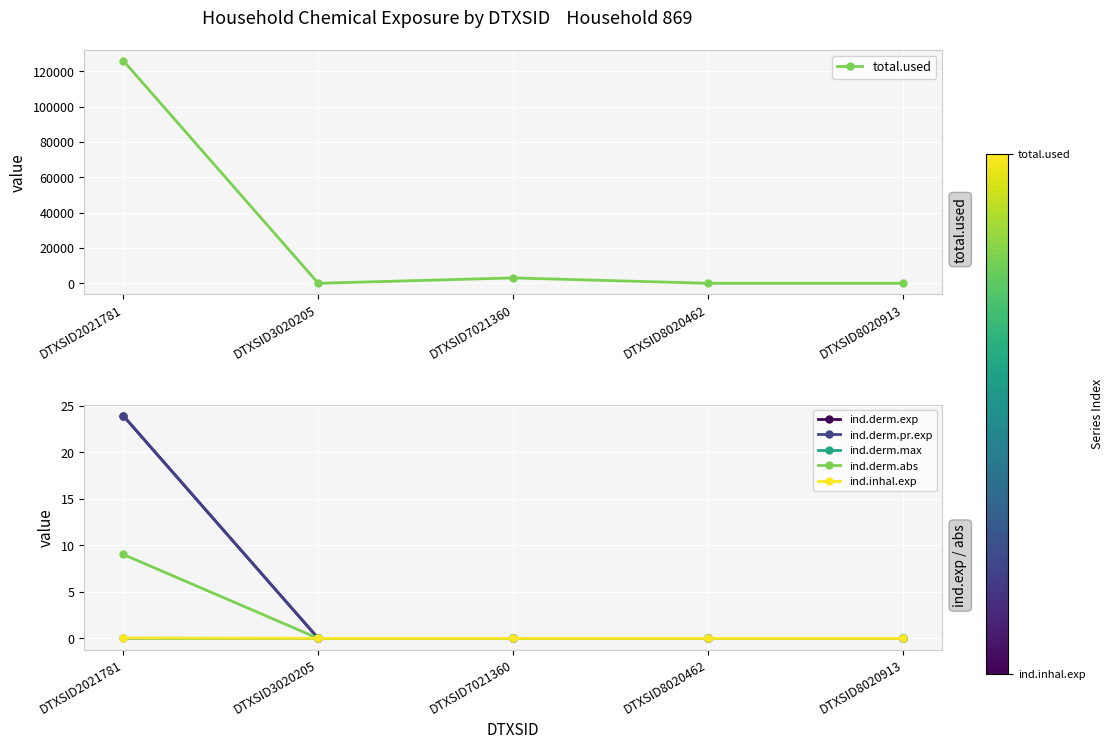

How many values in the total.used series exceed 0?

2